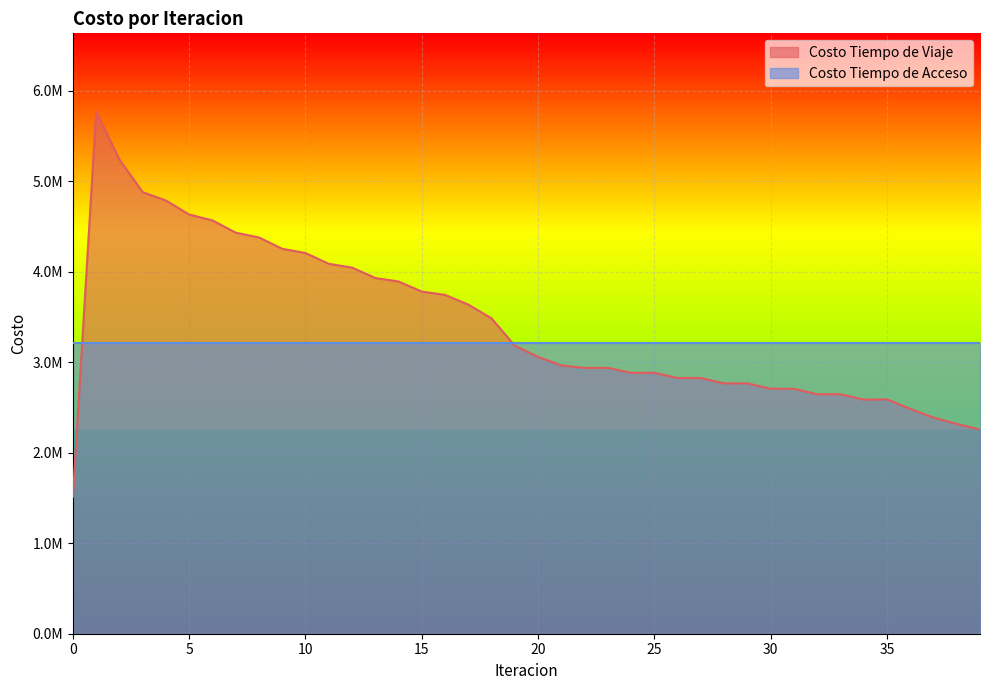

What is the difference between the second highest and second lowest values?

2984492.4